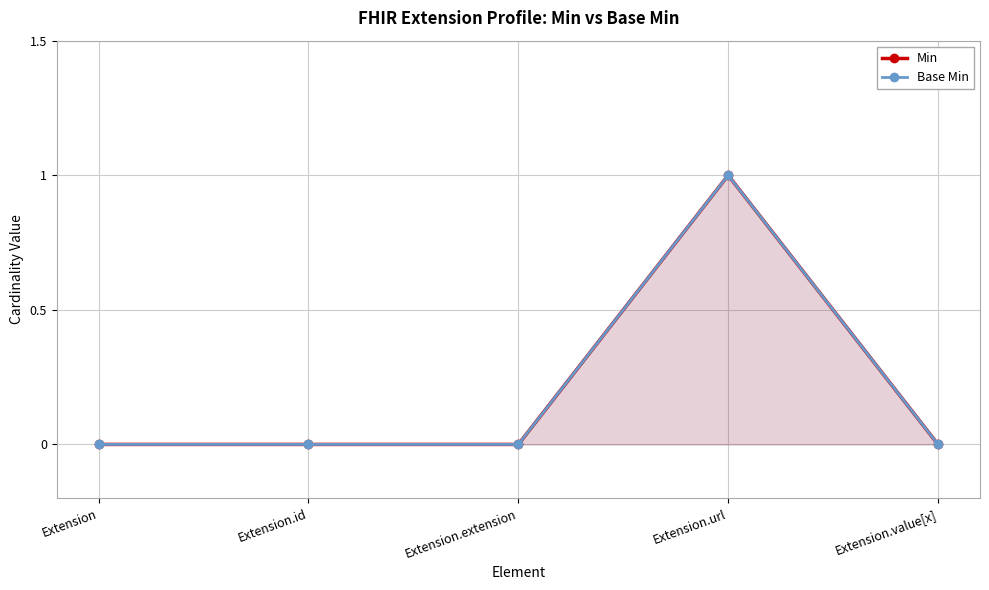

Rank the series by their maximum value, from lowest to highest.

Min, Base Min